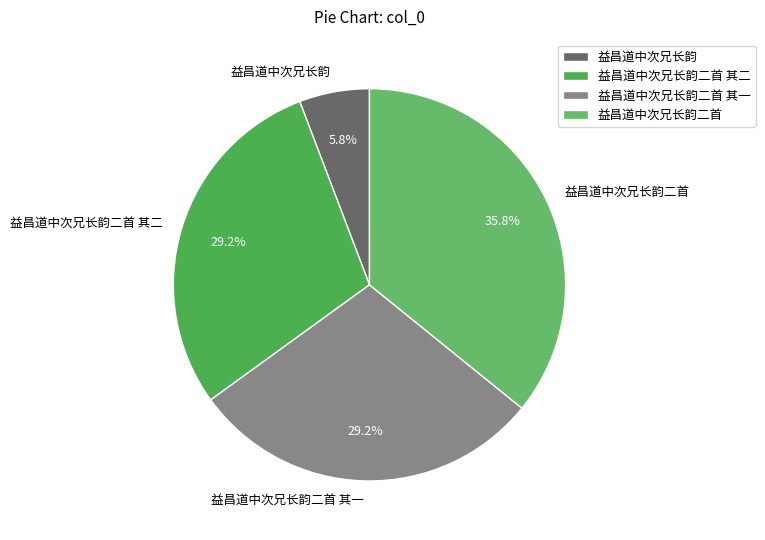

The 益昌道中次兄长韵二首 slice represents 36% of the pie. True or false?

True